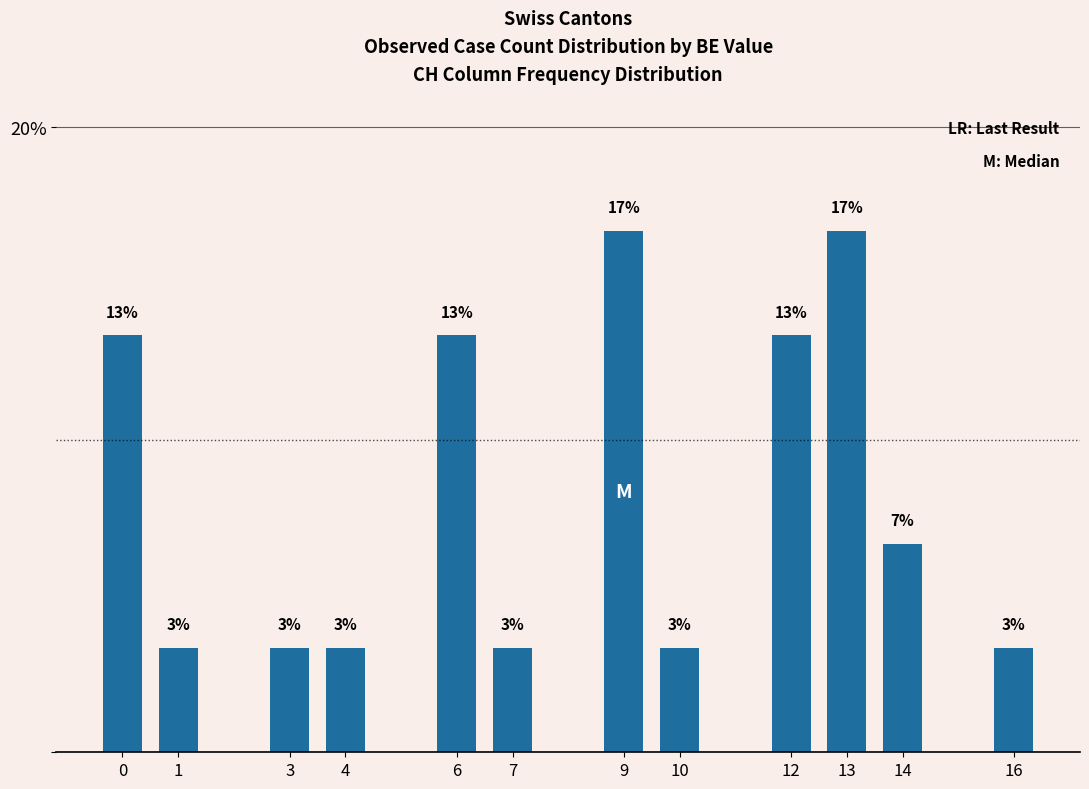

Reading left to right, list all the values displayed in this chart.

13.3	3.3	3.3	3.3	13.3	3.3	16.7	3.3	13.3	16.7	6.7	3.3